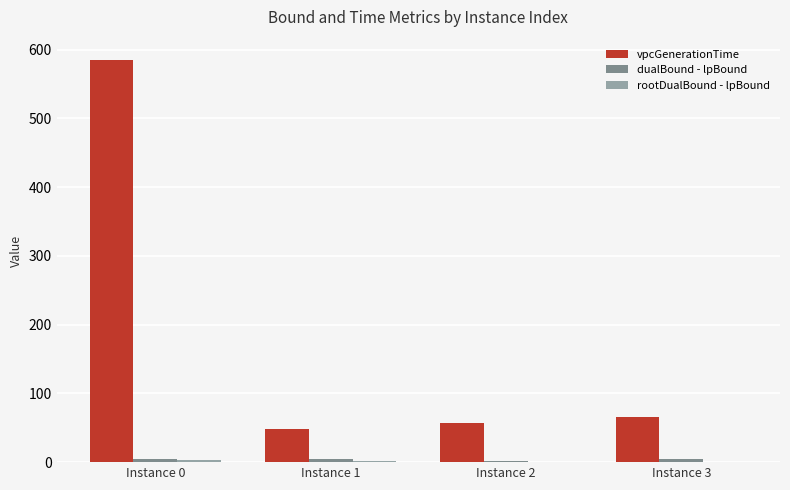

Which series changed the most between Instance 1 and Instance 3?

vpcGenerationTime